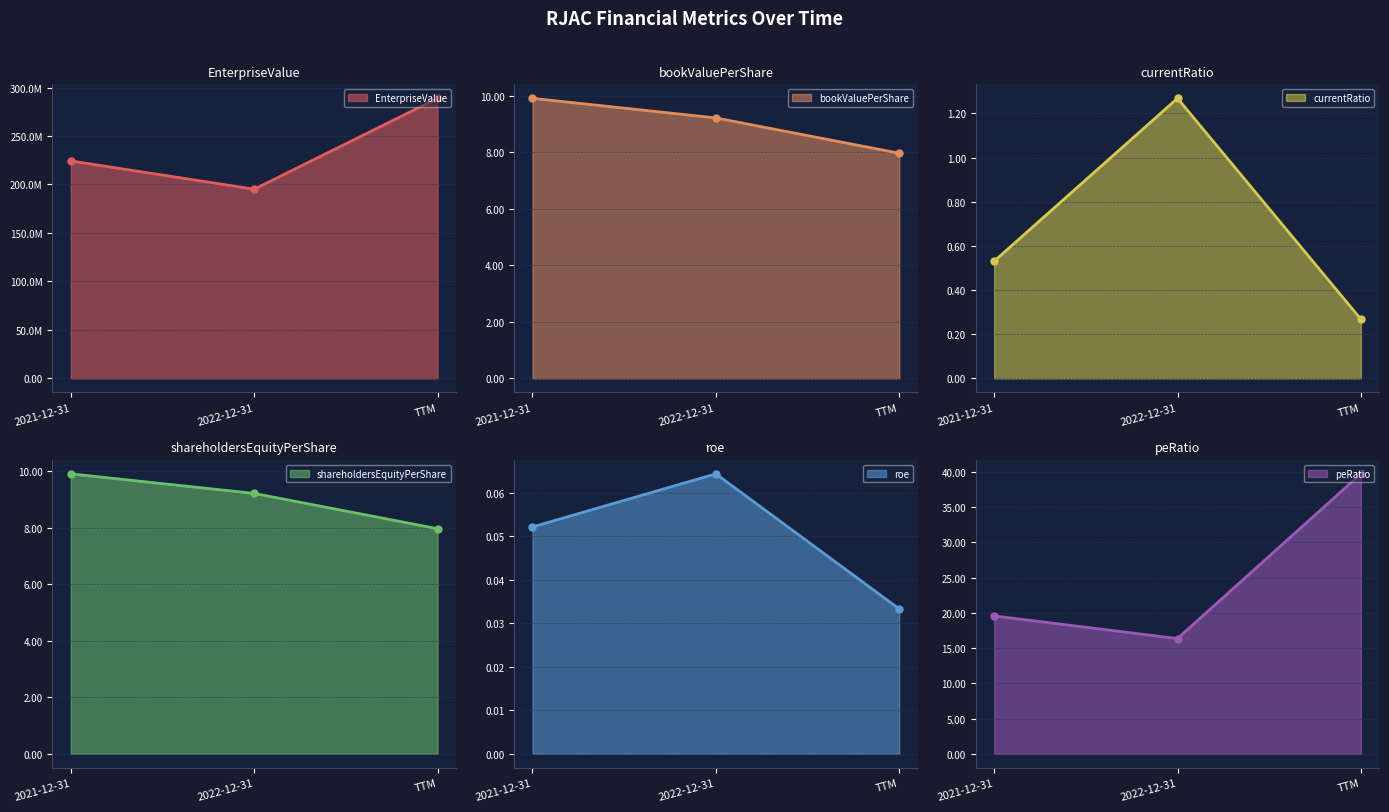

How many series are shown in this chart?

6